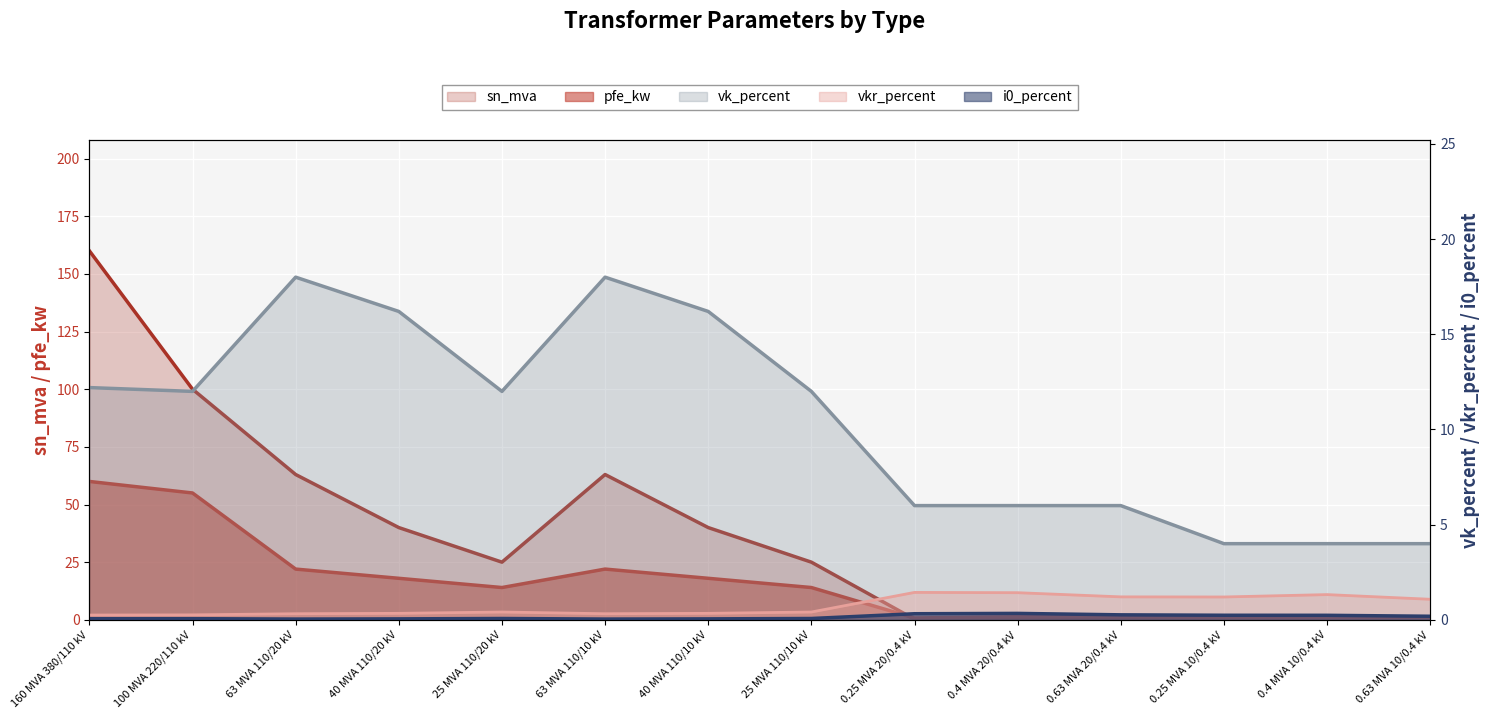

True or false: i0_percent has a value of 0.1 at 160 MVA 380/110 kV.

True